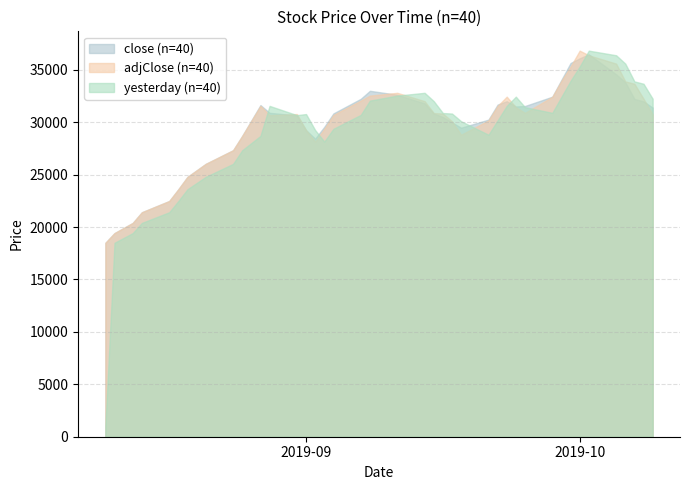

Is it true that yesterday equals 9973 at 2019-09-01?

False